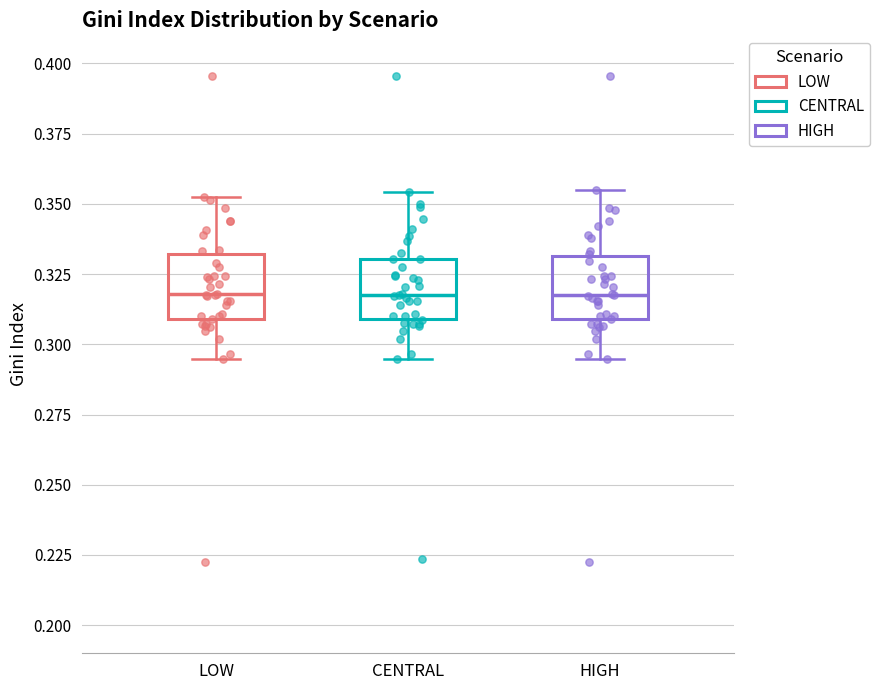

Reading left to right, transcribe this box plot: for each box, give where its median line is, the range the box spans, and where its two whiskers end, as read against the y-axis. The values are not printed on the chart, so give them approximately, as read against the axis.

LOW: median 0.320, box 0.310 to 0.330, whiskers 0.295 to 0.355
CENTRAL: median 0.320, box 0.310 to 0.330, whiskers 0.295 to 0.355
HIGH: median 0.320, box 0.310 to 0.330, whiskers 0.295 to 0.355